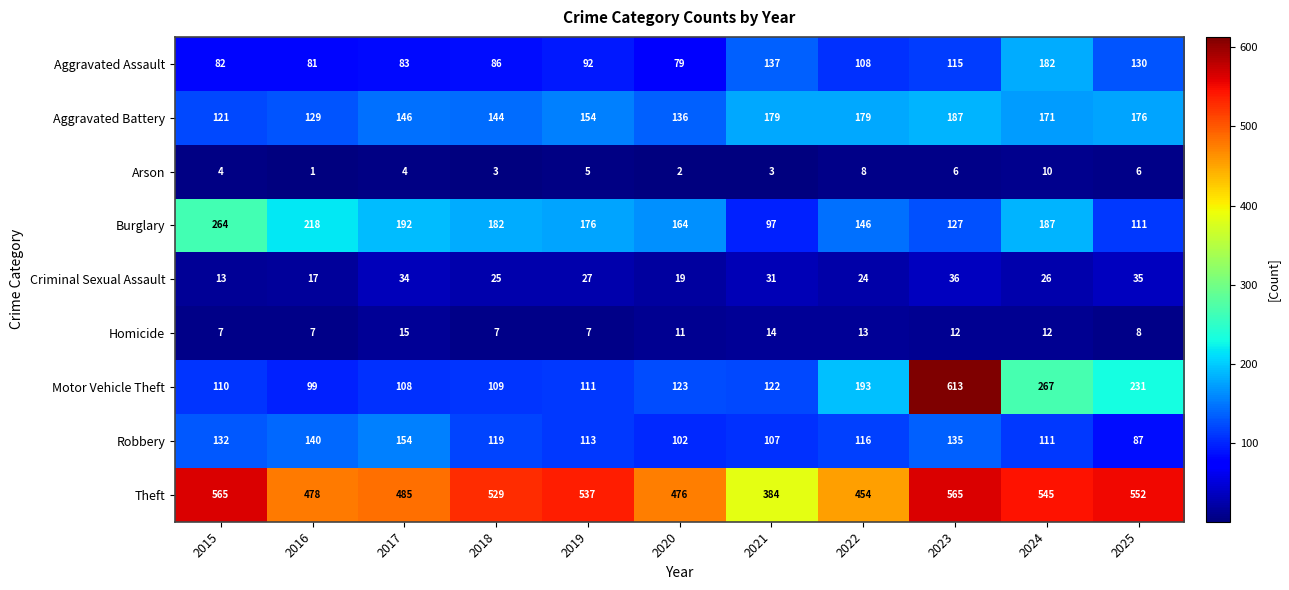

Count the number of data series in this chart.

9